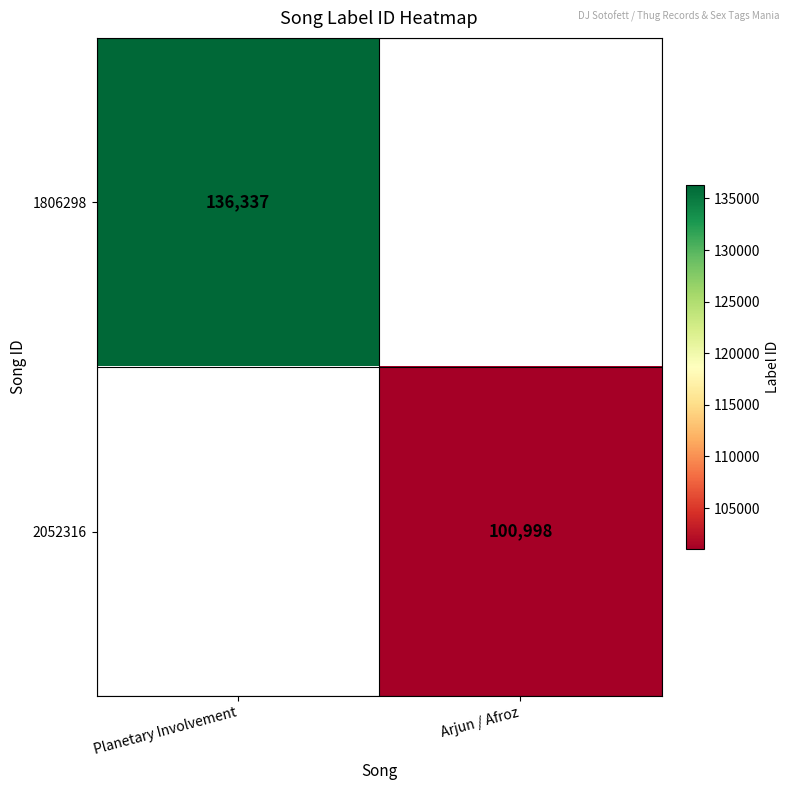

The 2052316 series shows 38837 at Arjun / Afroz. True or false?

False